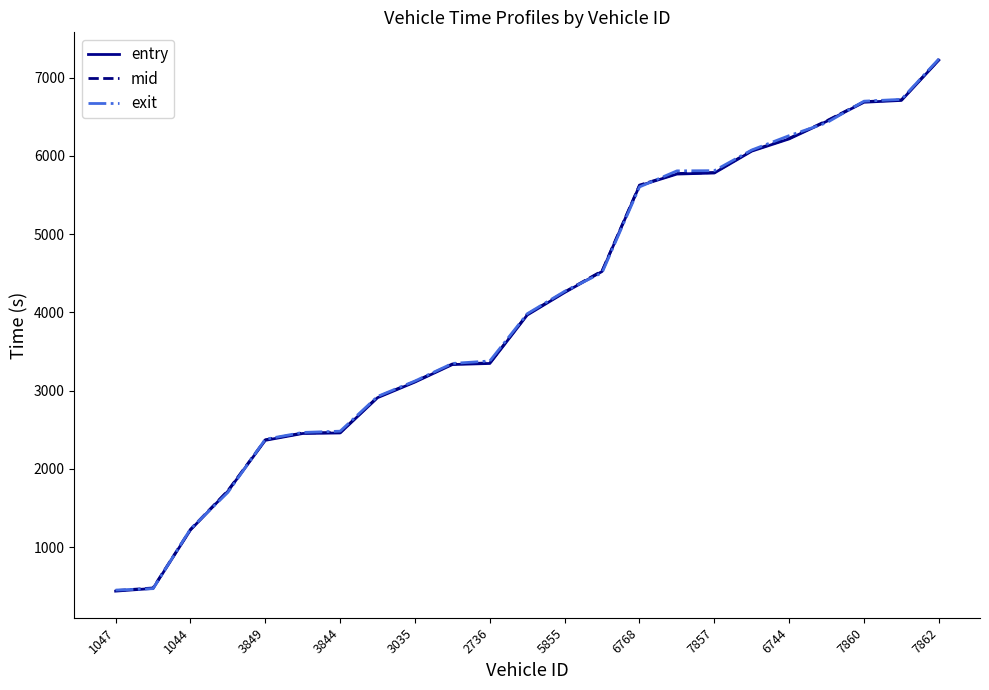

What is the difference between the maximum and second lowest values in the mid series?

6754.1